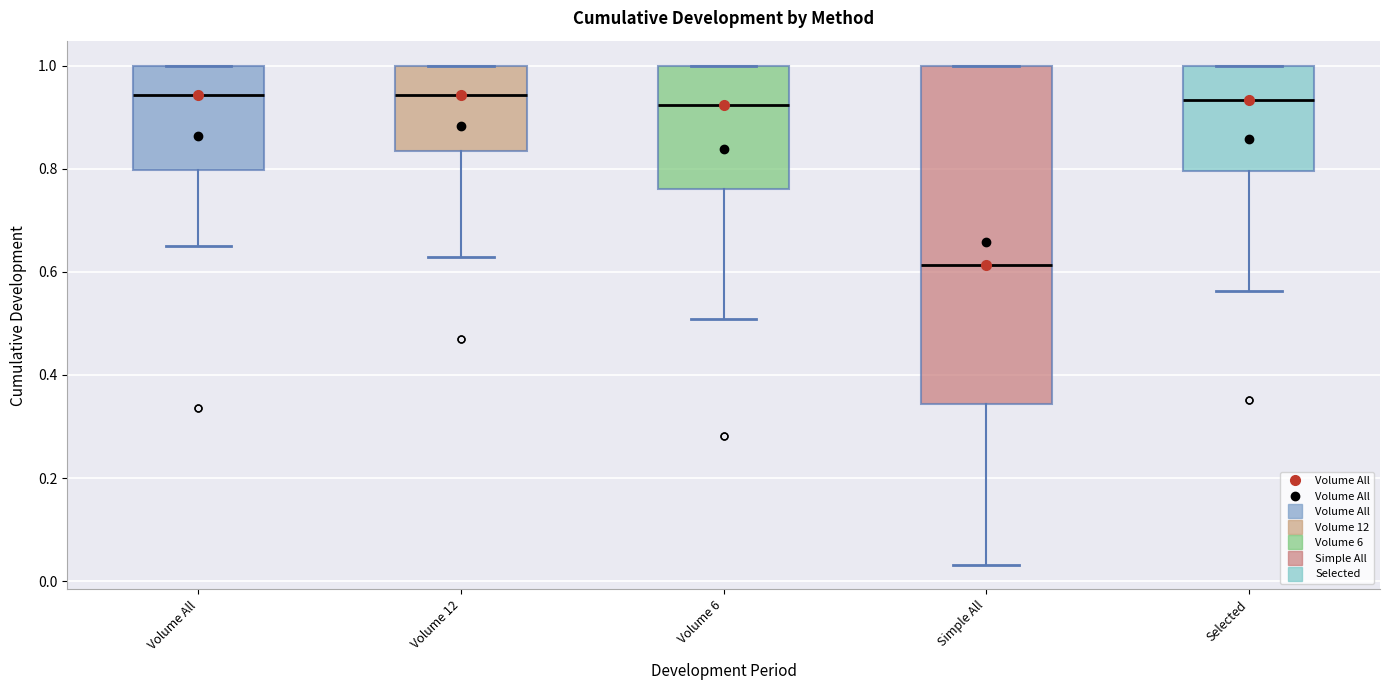

Which box is the tallest, from its lower edge to its upper edge?

Simple All